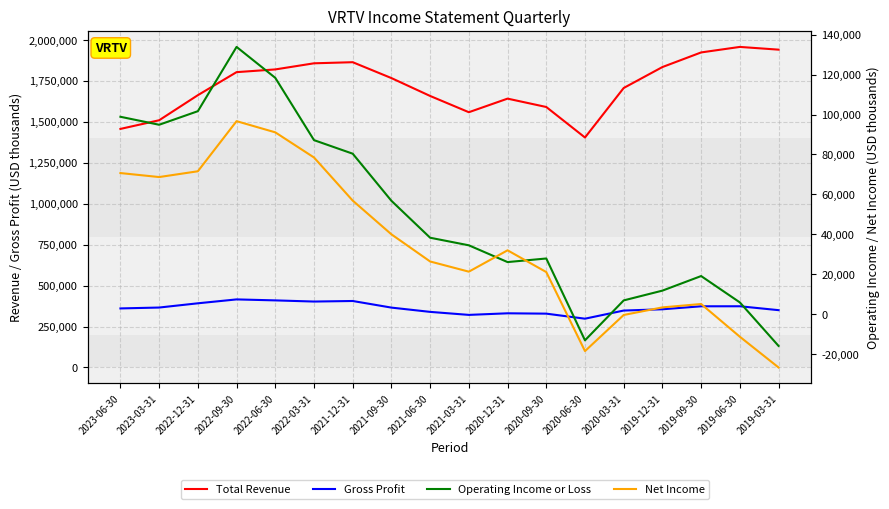

What is the label of the 5th point from the right?

2020-03-31